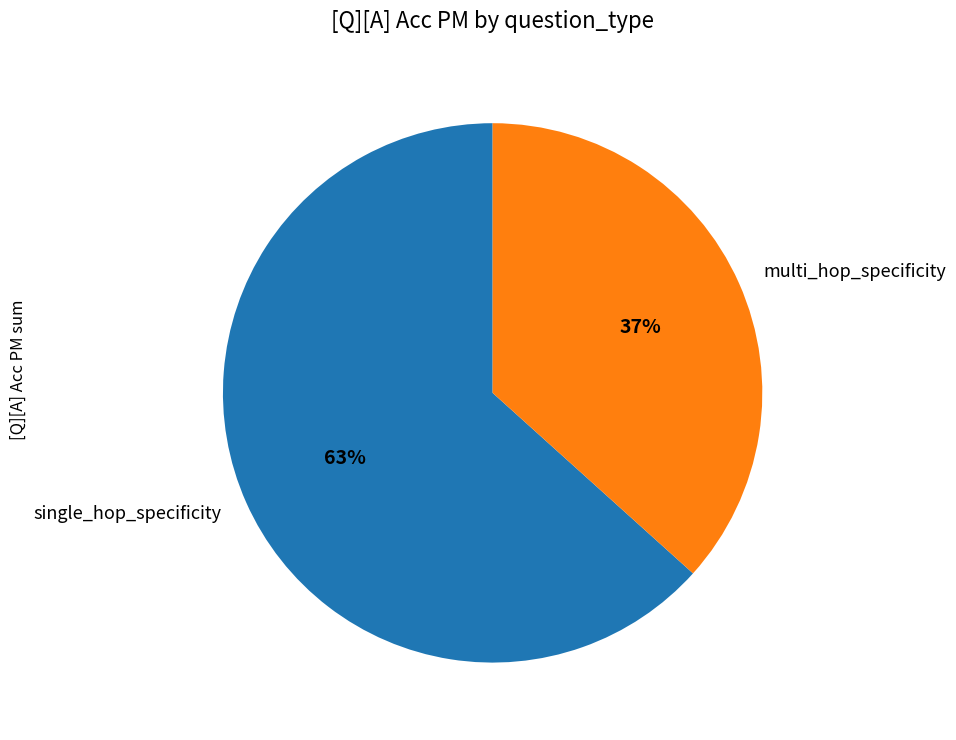

Does single_hop_specificity account for over 50% of the chart?

Yes